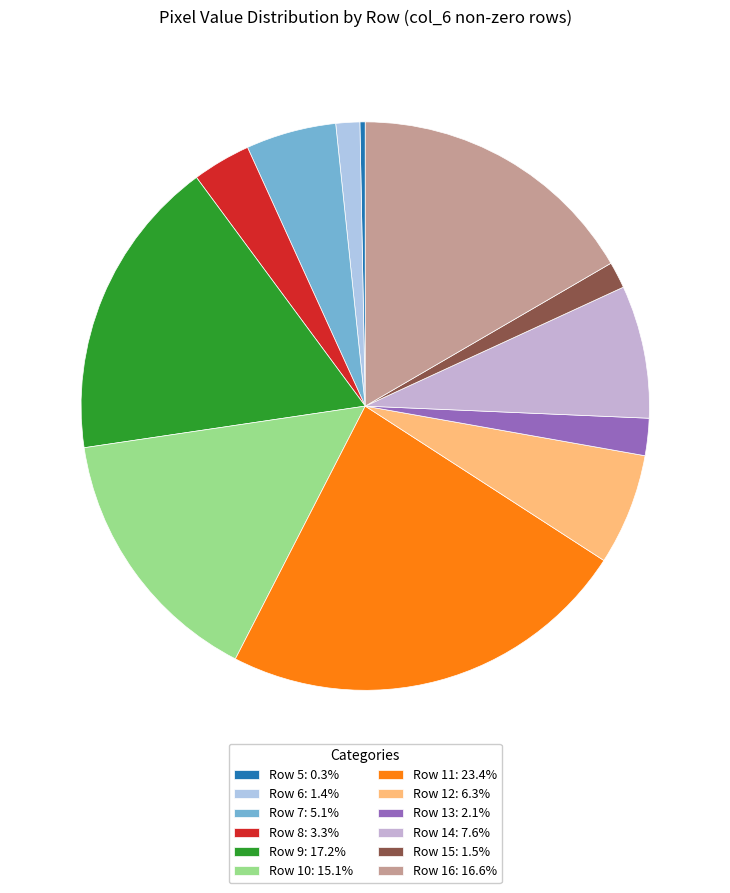

Does Row 5 account for over 50% of the chart?

No